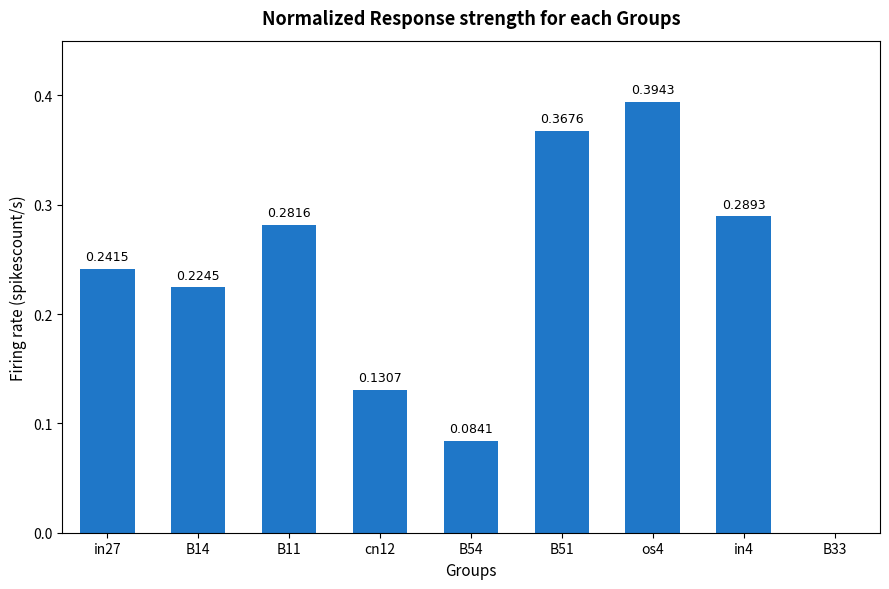

What is the sum of the values at in27 and B14?

0.5